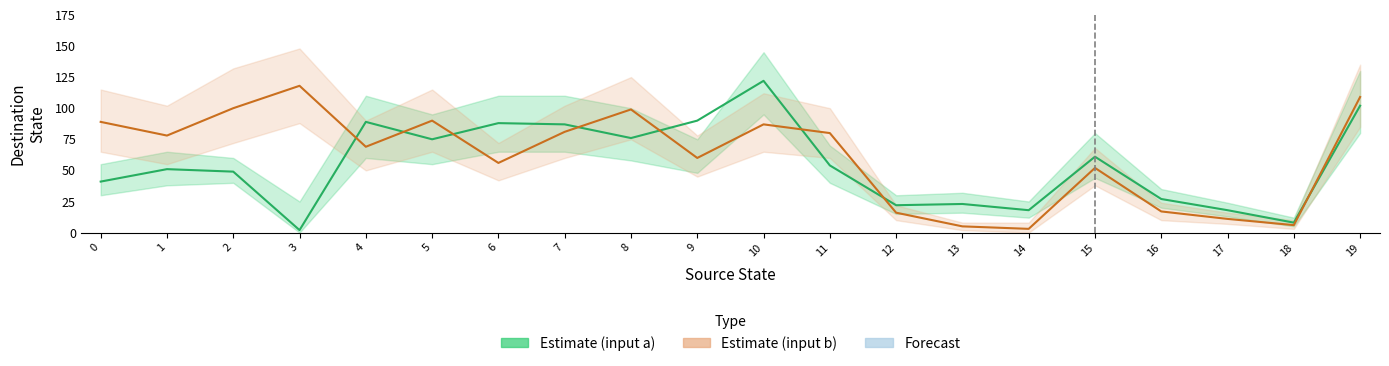

List the series in order of their peak value, highest first.

Destination state (input a), Destination state (input b)